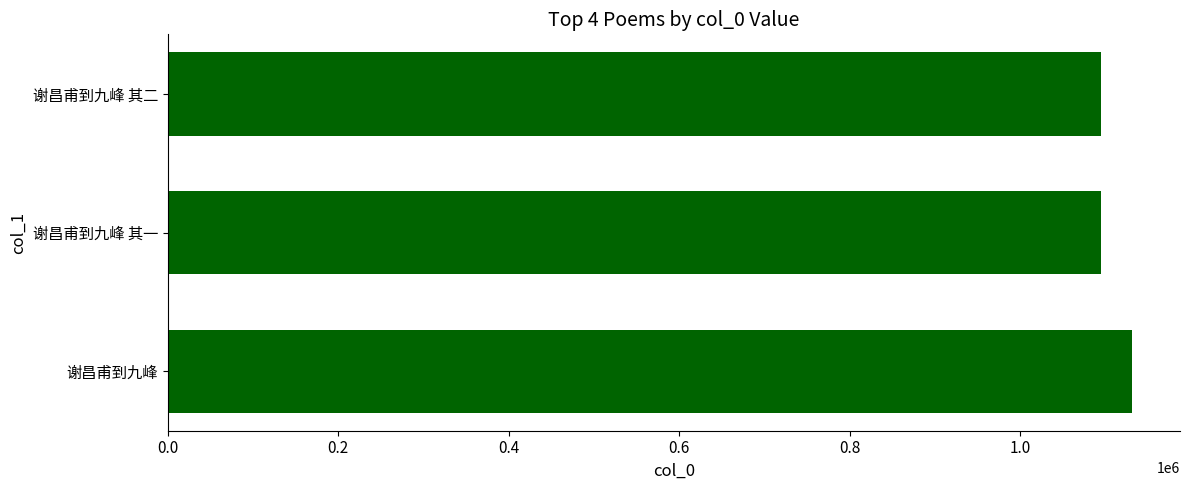

Are the bars horizontal?

Yes